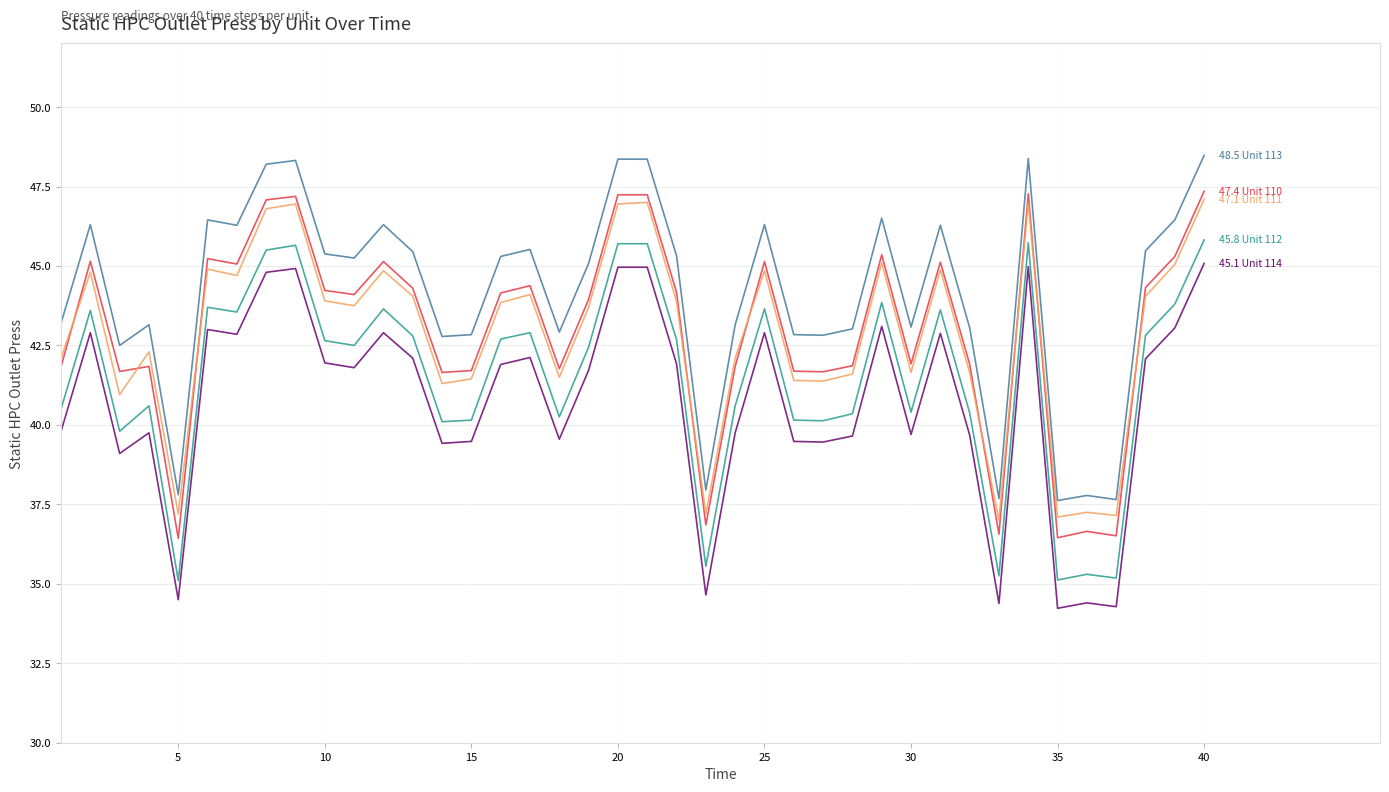

What is the greatest value displayed?

48.5